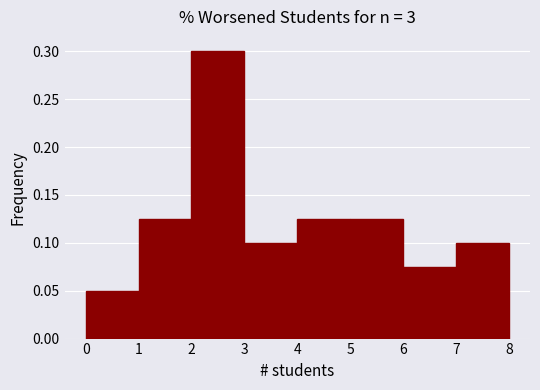

Reading left to right, transcribe this chart: for each bar, give the range it covers on the x-axis and its height. The values are not printed on the chart, so give them approximately, as read against the axis.

0 to 1: 0.050
1 to 2: 0.125
2 to 3: 0.300
3 to 4: 0.100
4 to 5: 0.125
5 to 6: 0.125
6 to 7: 0.075
7 to 8: 0.100